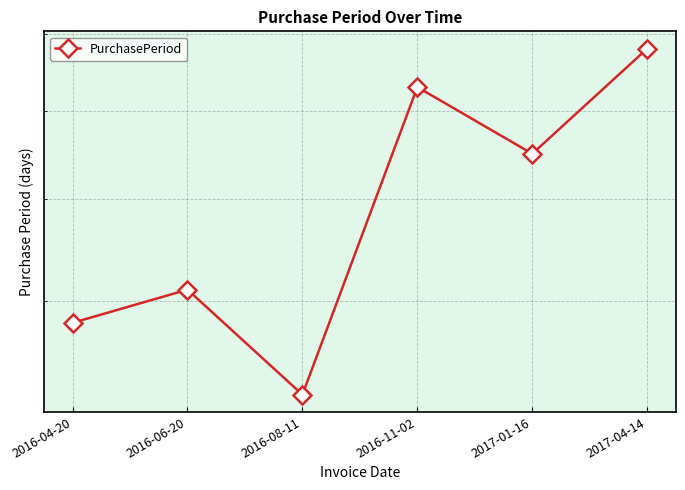

Does the chart have visible grid lines?

Yes